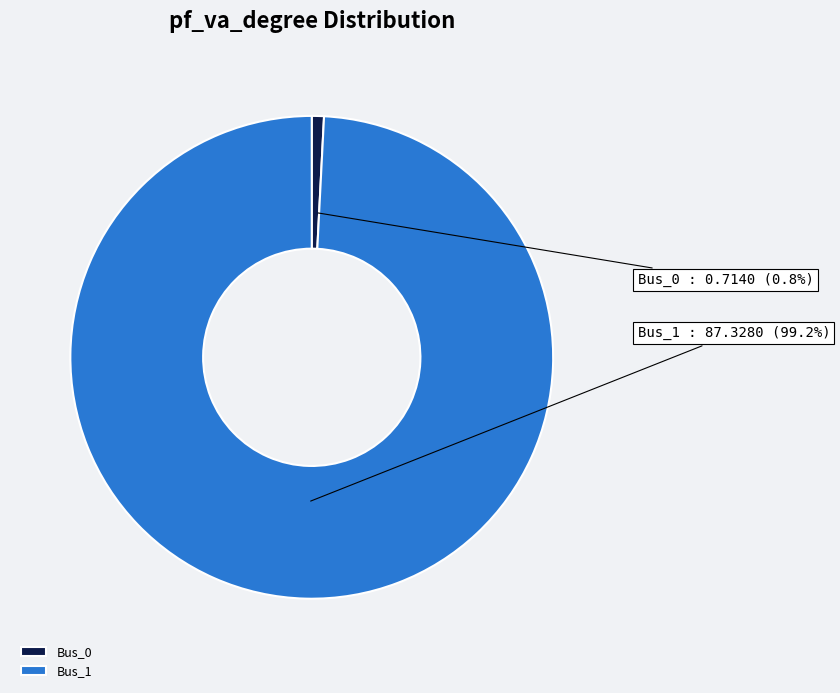

To the nearest percent, what is the average slice percentage?

50%